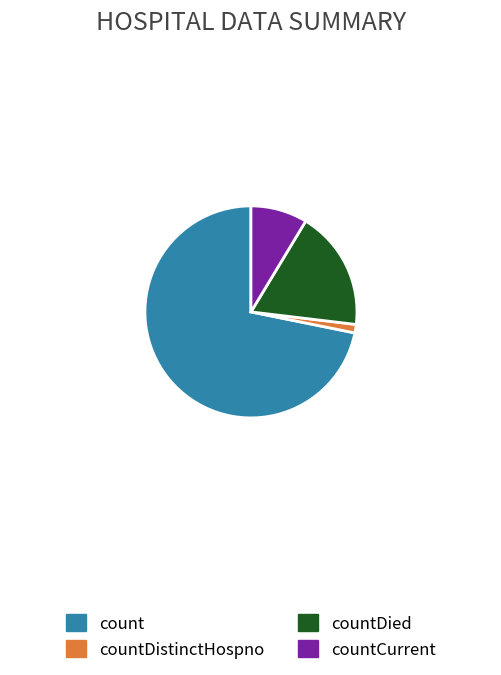

What is the largest slice in the pie chart?

count